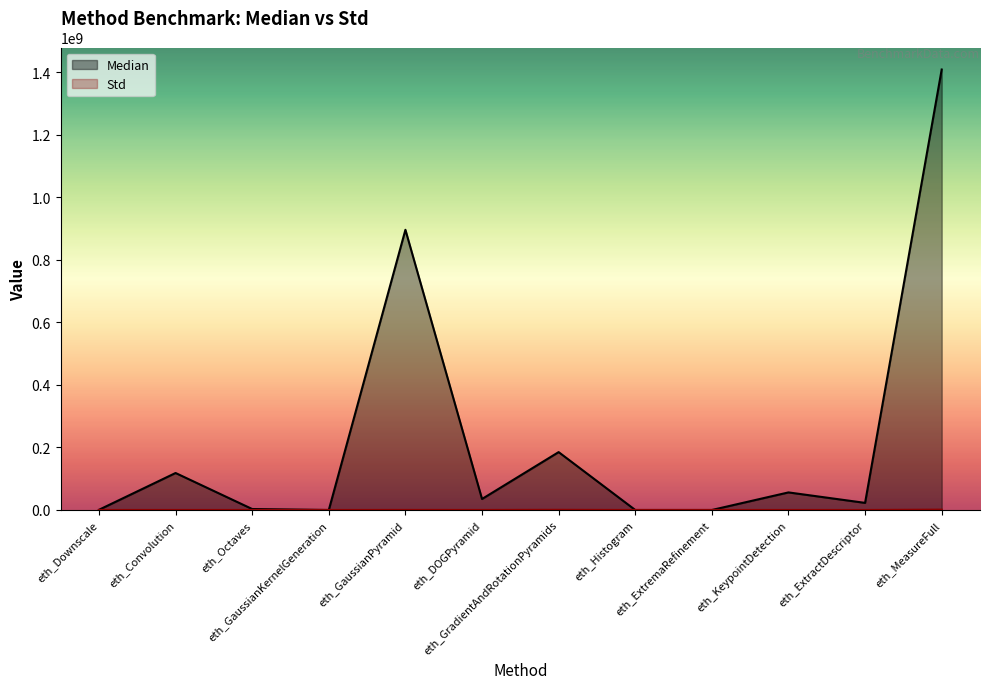

The Median series shows 1408388342.0 at eth_MeasureFull. True or false?

True